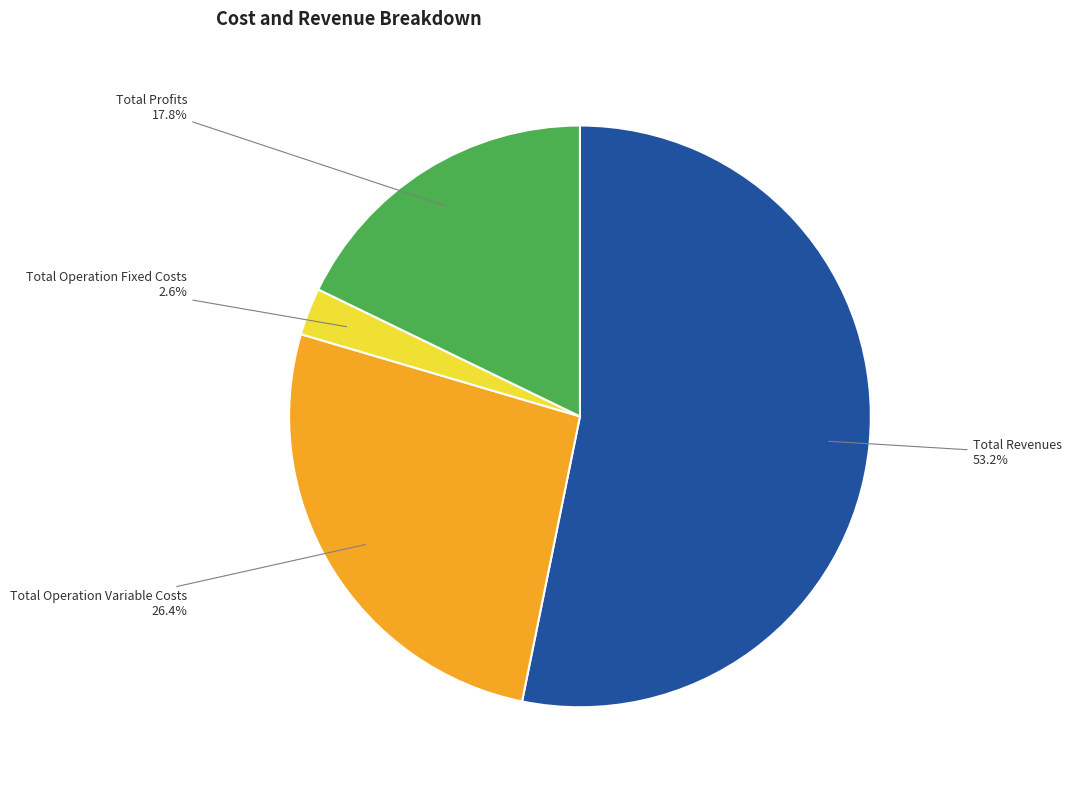

To the nearest percent, what portion does Total Revenues represent?

53%